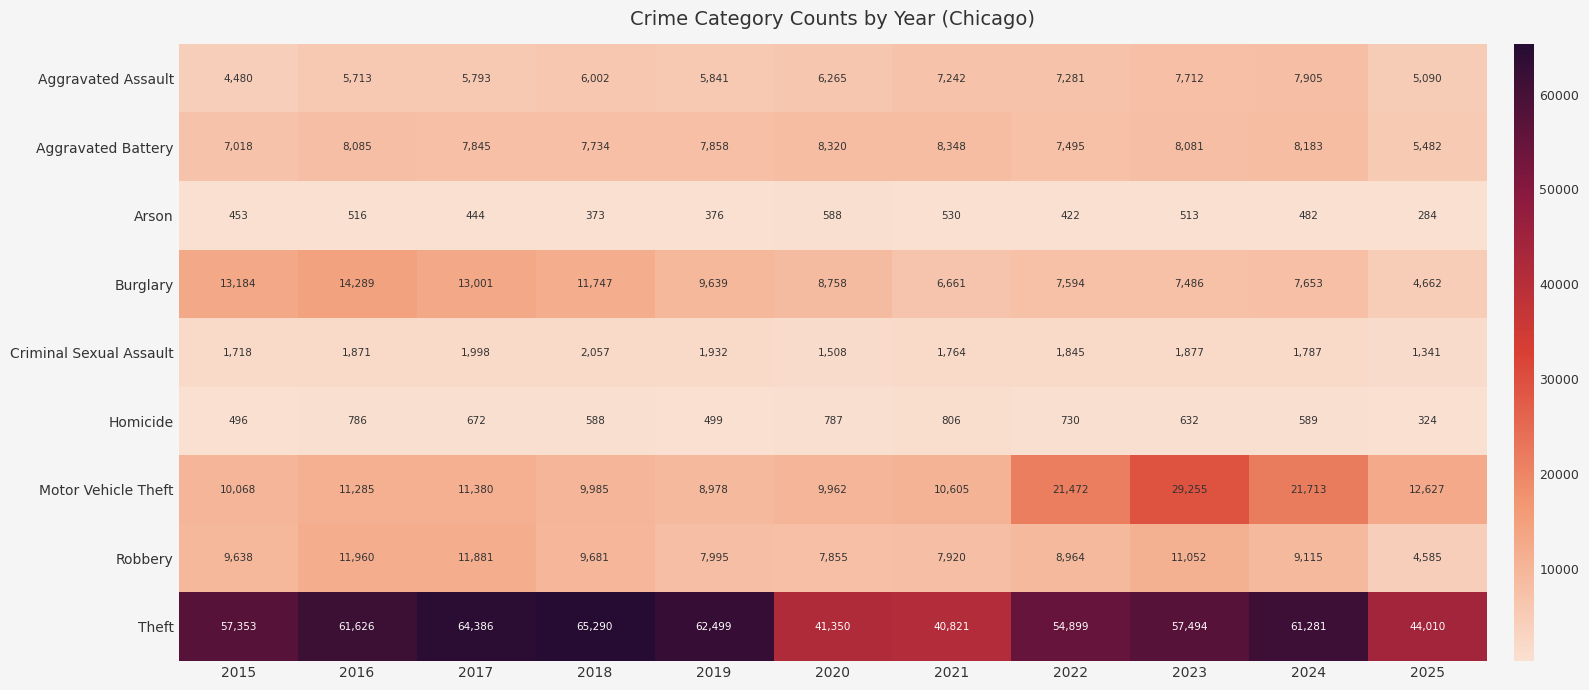

What is the spread (max minus min) of values at 2015?

56900